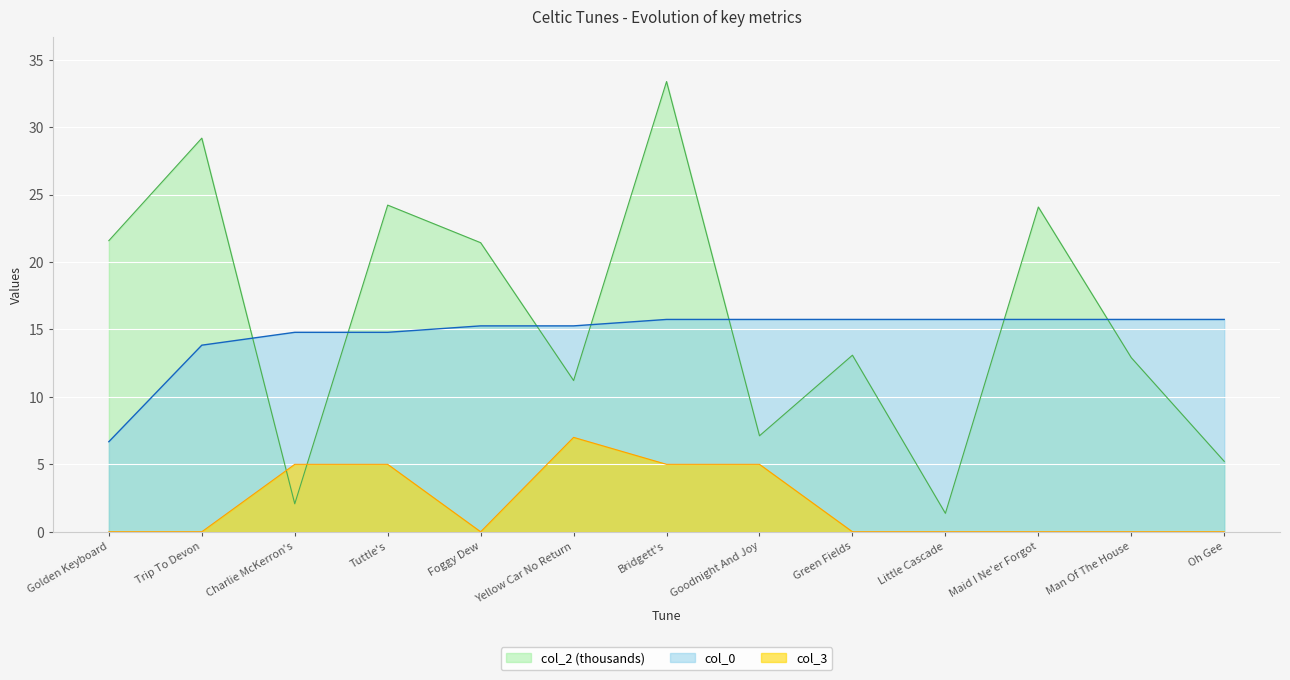

What is the difference between the col_0 values at Charlie McKerron's and Bridgett's?

1.0